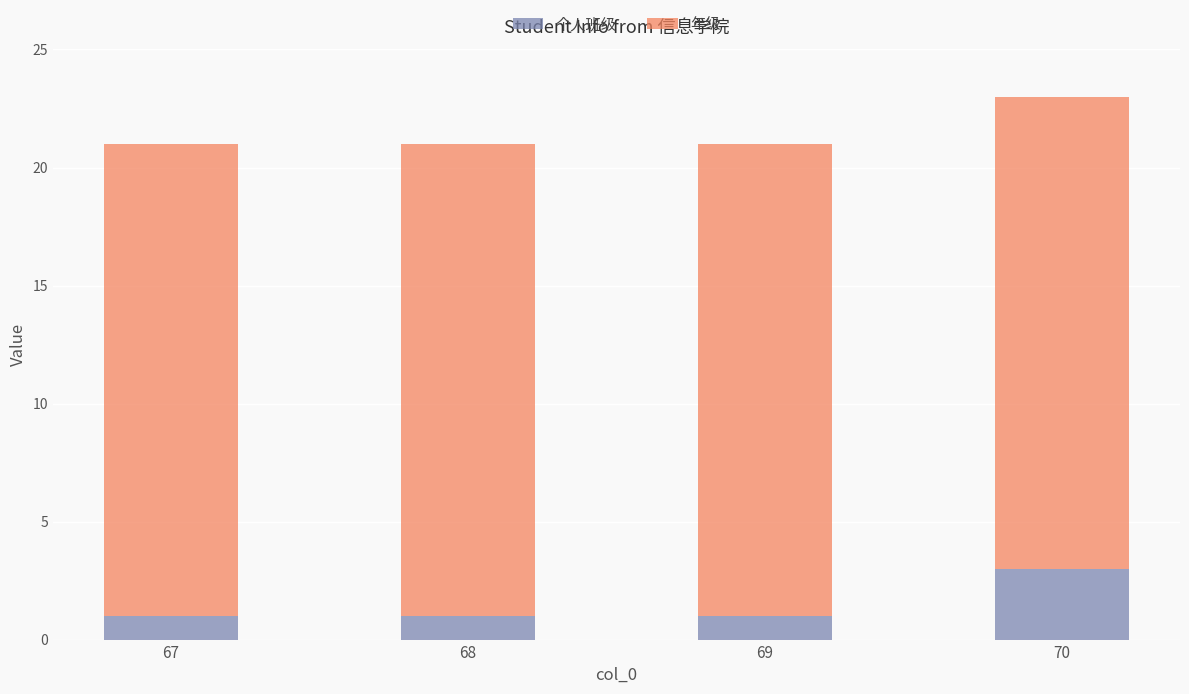

What is the value of the 个人班级 bar at the 1st from the left?

1